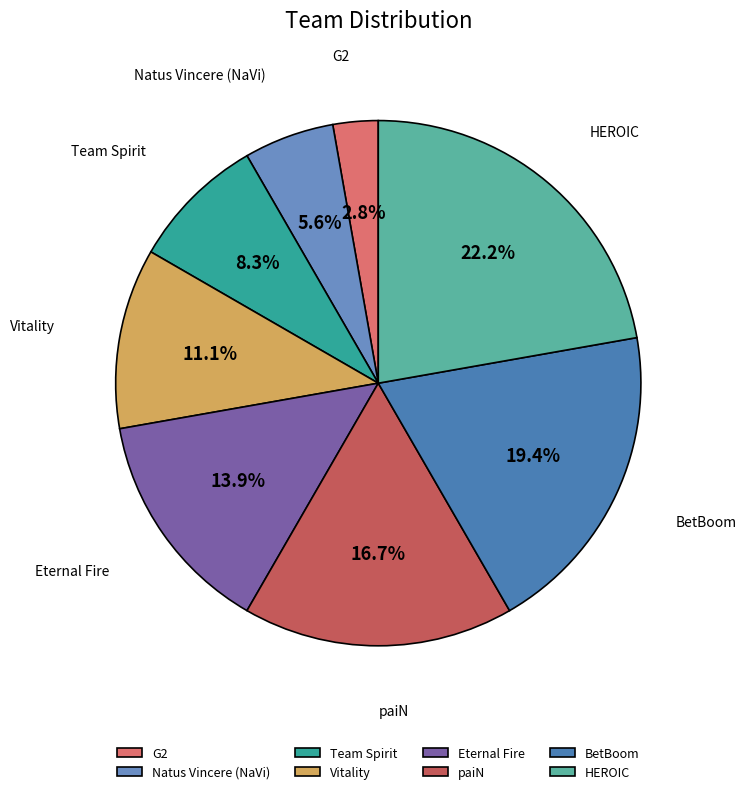

What percentage do Vitality and Eternal Fire together represent?

25.0%